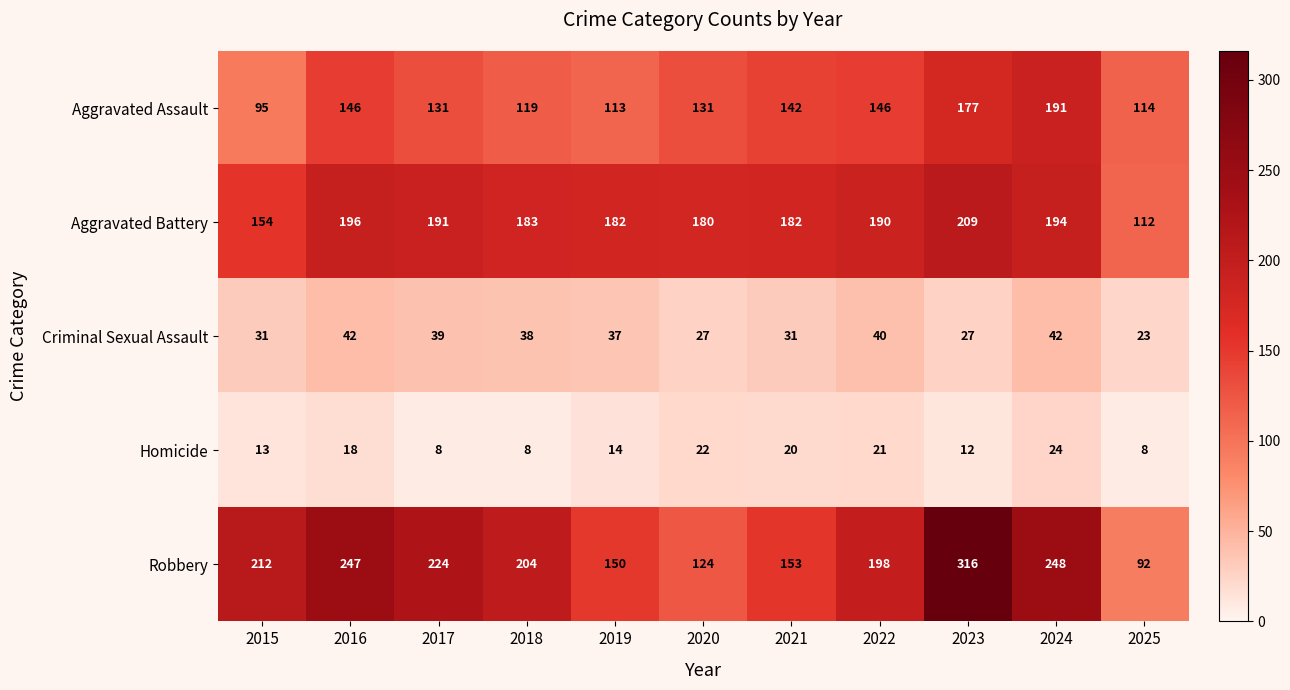

At which category is the sum across all series the highest?

2023